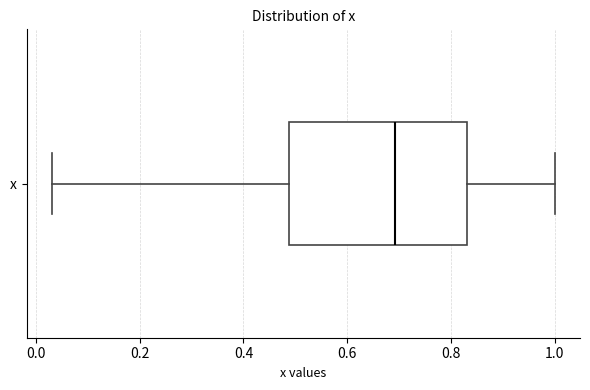

Where is the left edge of the box for x on the x-axis? The values are not printed on the chart, so give them approximately, as read against the axis.

0.48